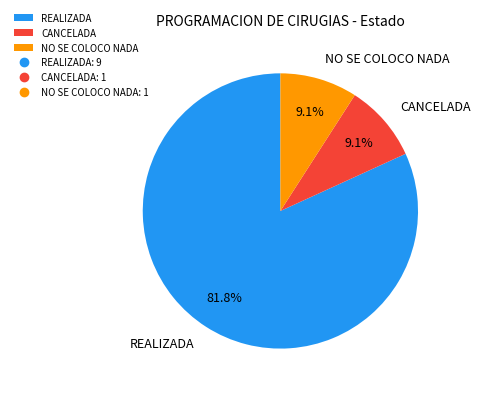

What is the ratio of the value at CANCELADA to the value at NO SE COLOCO NADA?

1.0